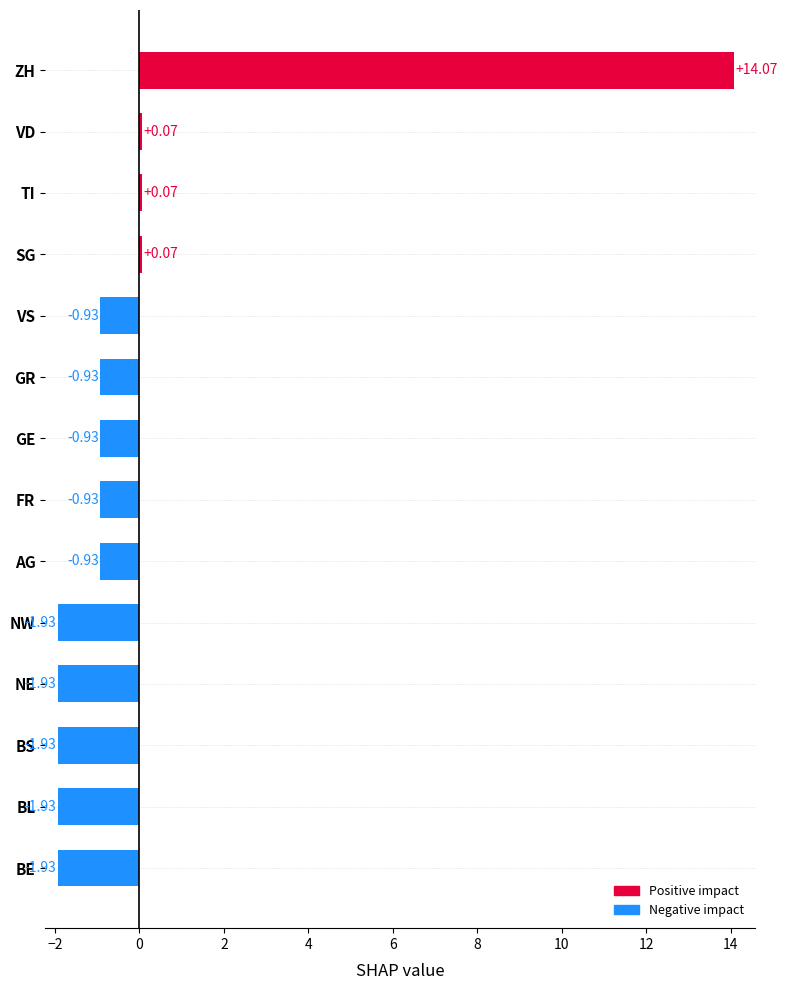

What is the difference between the values at AG and BS?

1.0